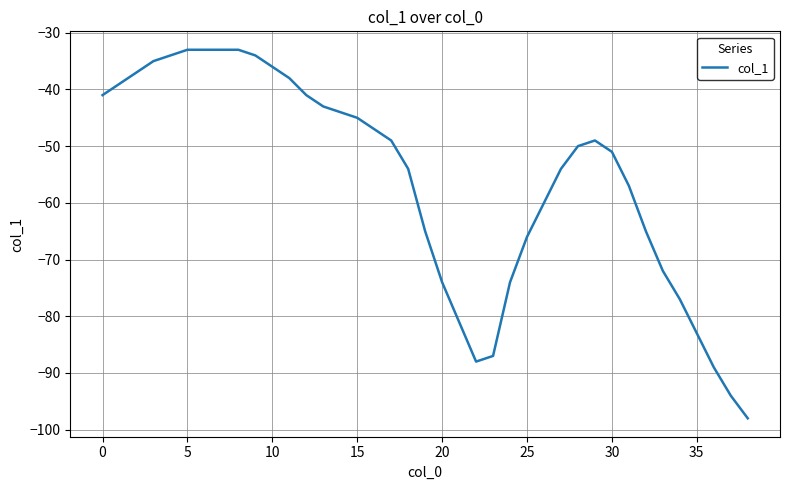

Does the chart display data point markers on the line(s)?

No